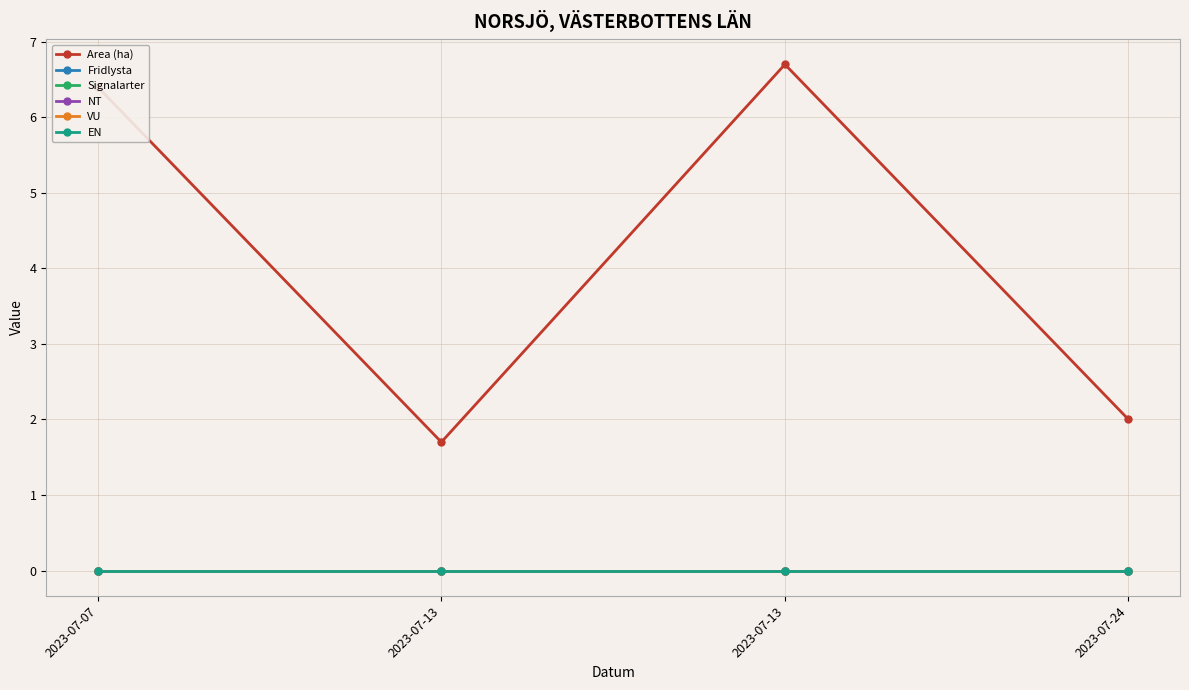

Is this an area chart (filled region under the line)?

No